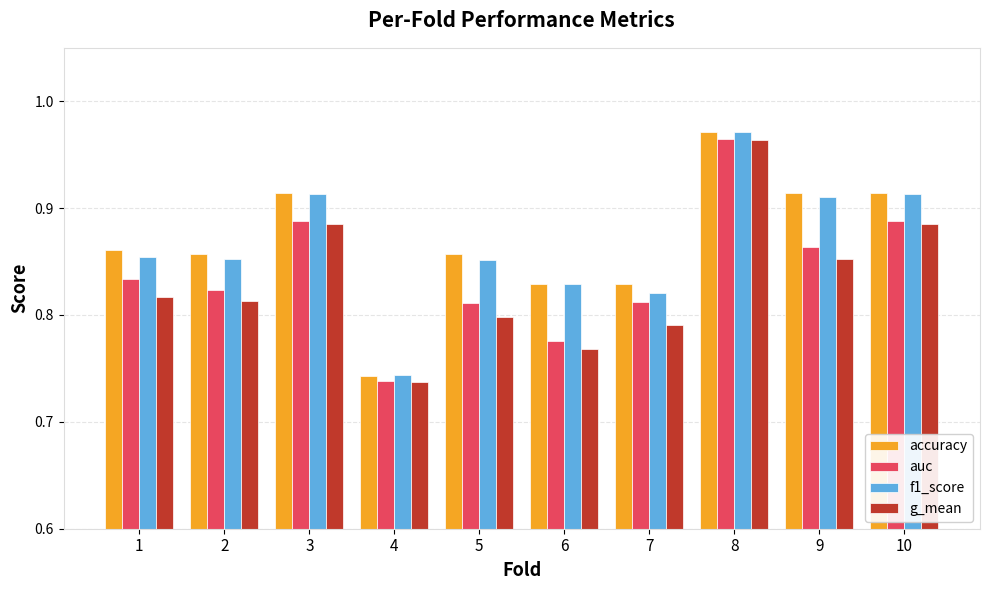

At which label does g_mean reach its peak?

8